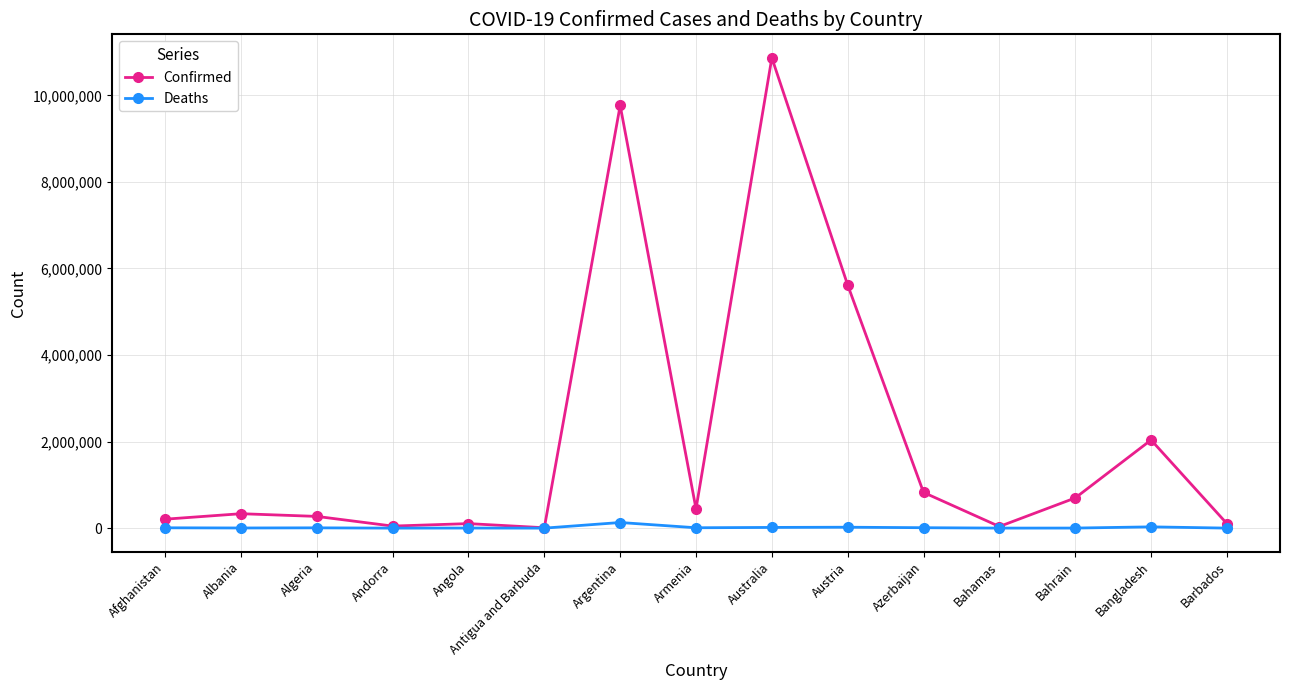

What is the label of the 2nd point from the left?

Albania